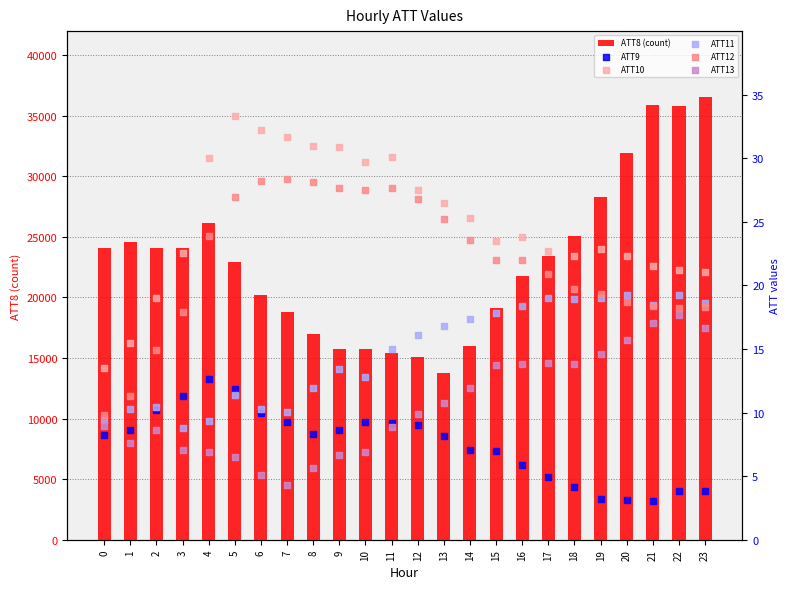

Which series contains the highest Y value?

ATT8 (count)